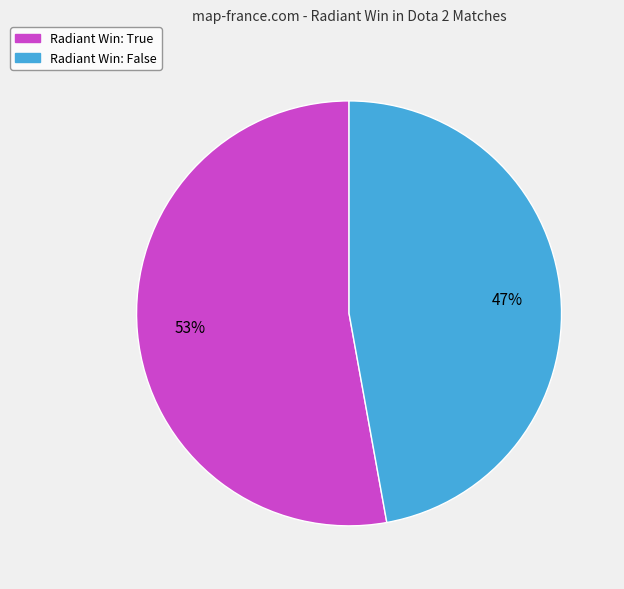

To the nearest percent, what is the difference between the largest and smallest slice percentages?

6%